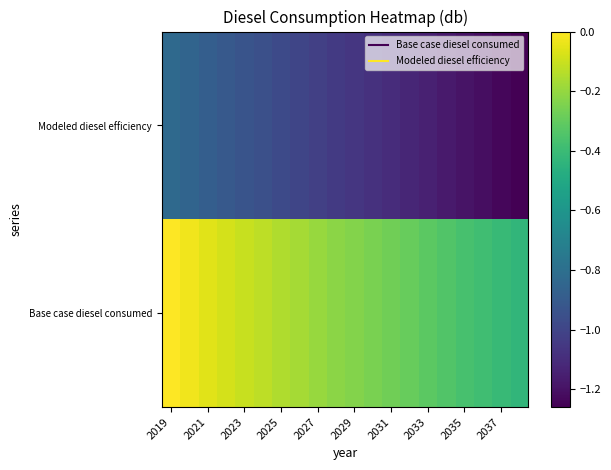

At which category is the sum across all series the highest?

2019